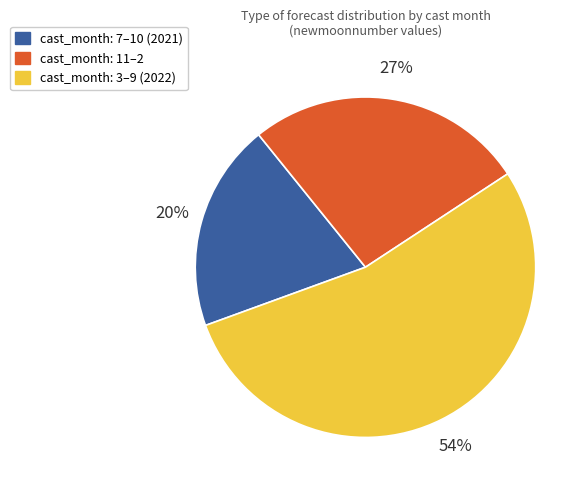

Does any single category account for the majority?

Yes